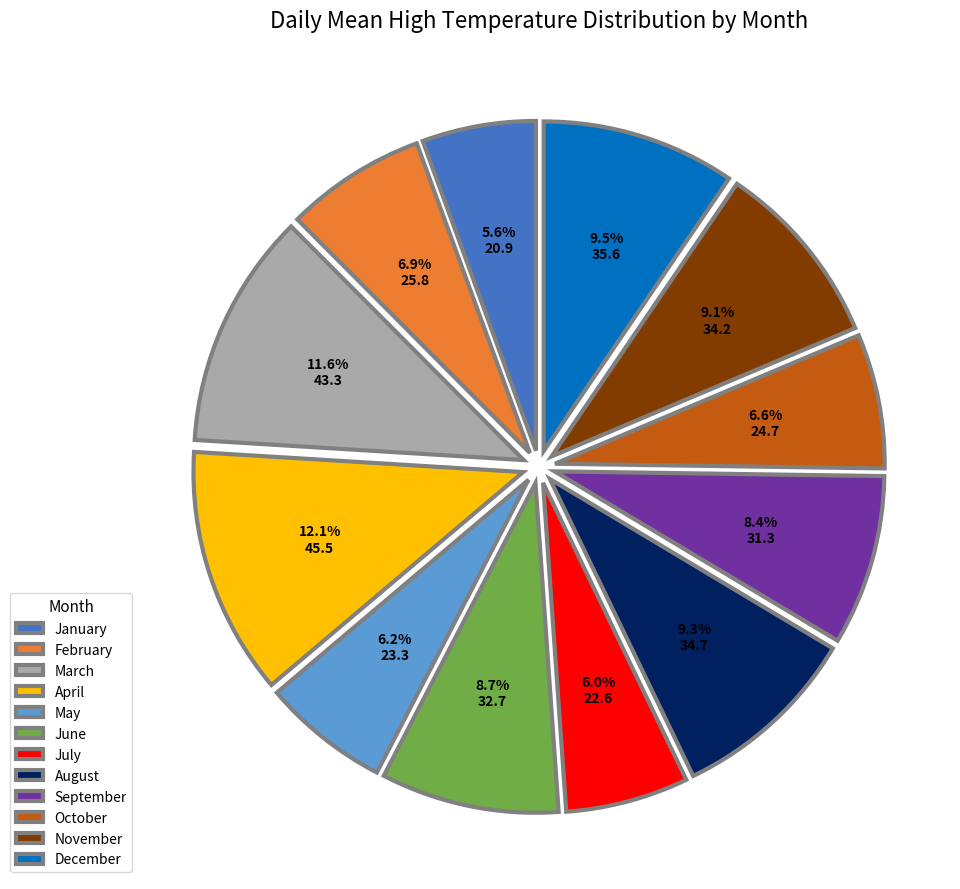

What is the total percentage of May and December?

15.7%